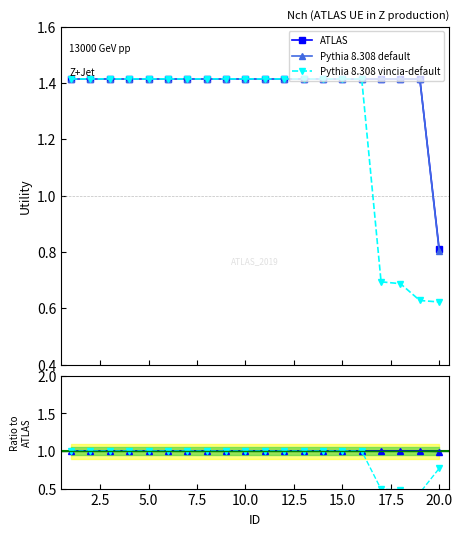

What is the lowest value of the ATLAS series?

0.8